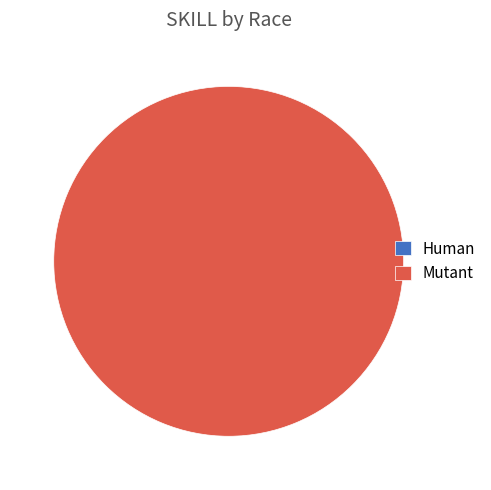

Is it true that Human is 1% of the pie?

False